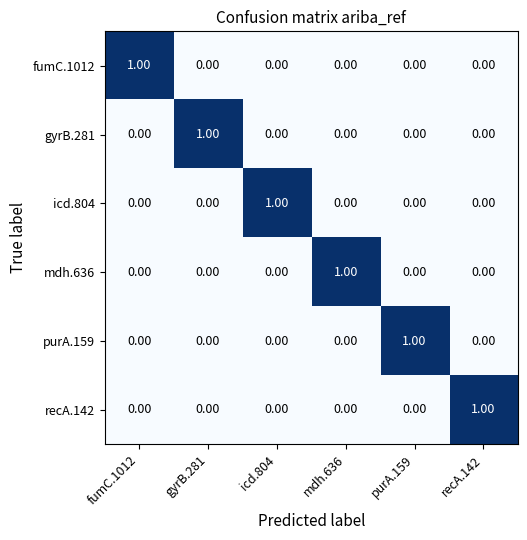

At how many categories does at least one series exceed 0?

6